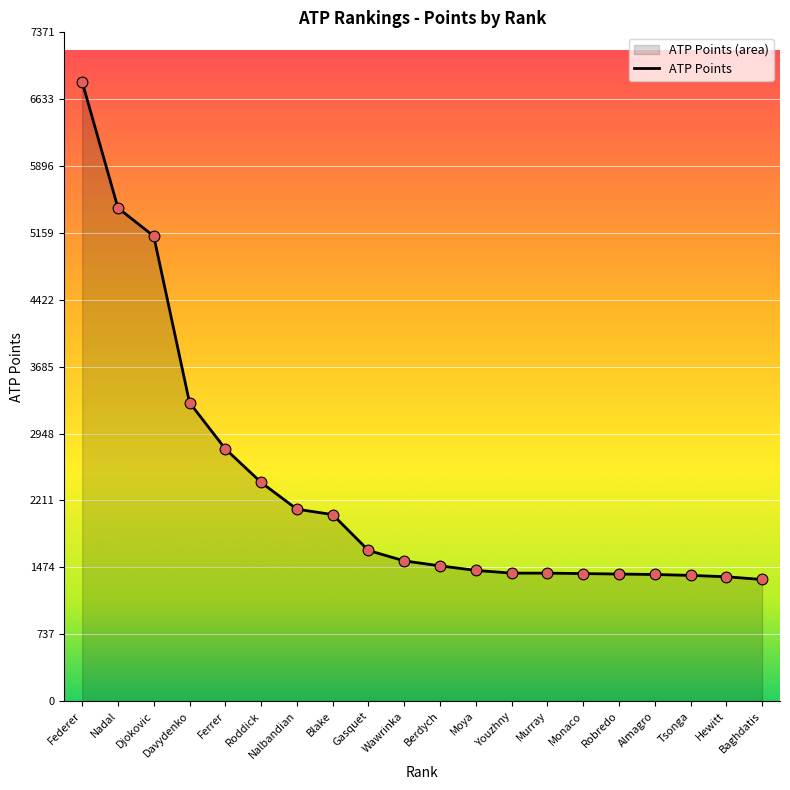

What is the ratio of the value at Nalbandian to the value at Baghdatis?

1.6